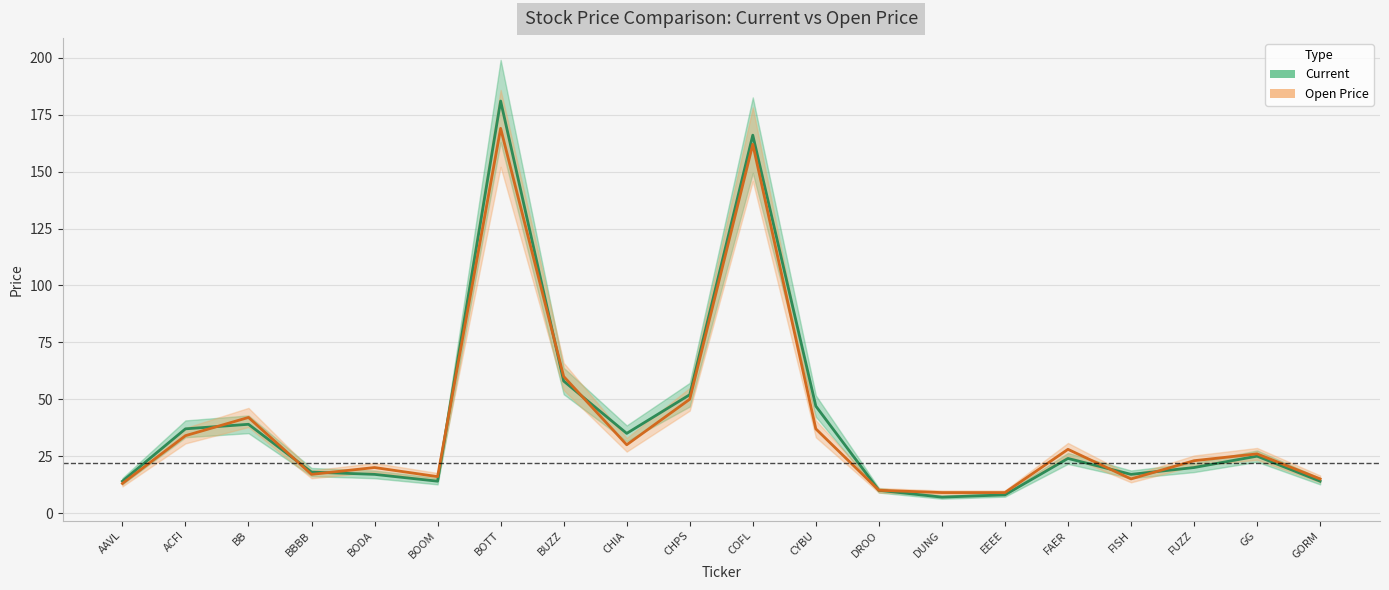

Is it true that Current equals 17 at FISH?

True